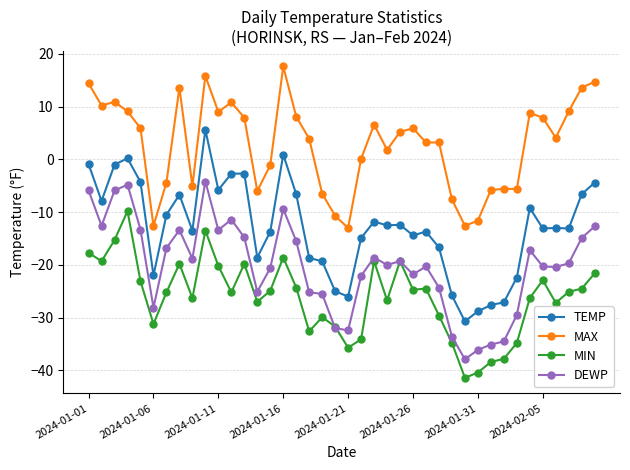

What is the value of the TEMP point at the 17th from the left?

-6.6